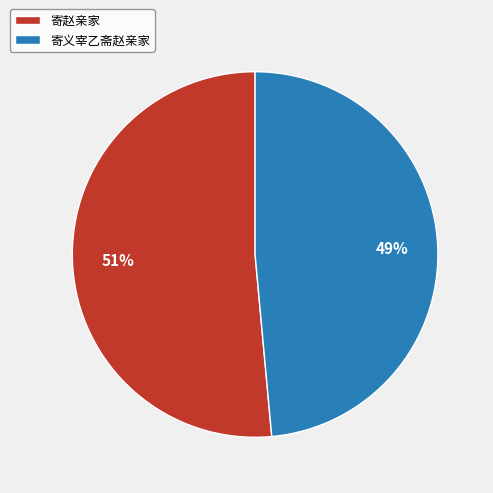

To the nearest percent, what is the combined percentage of 寄赵亲家 and 寄义宰乙斋赵亲家?

100%